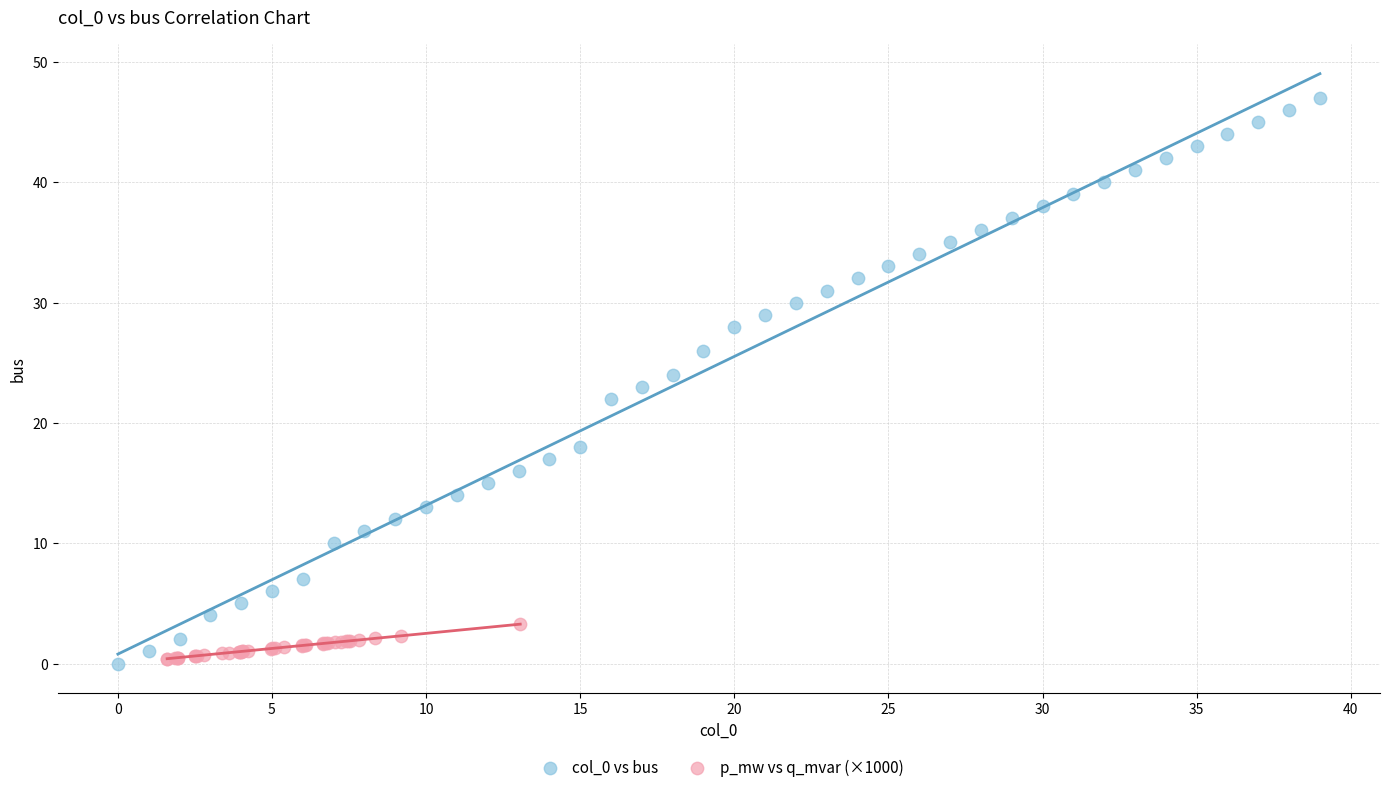

Which series reaches the maximum Y coordinate?

col_0 vs bus